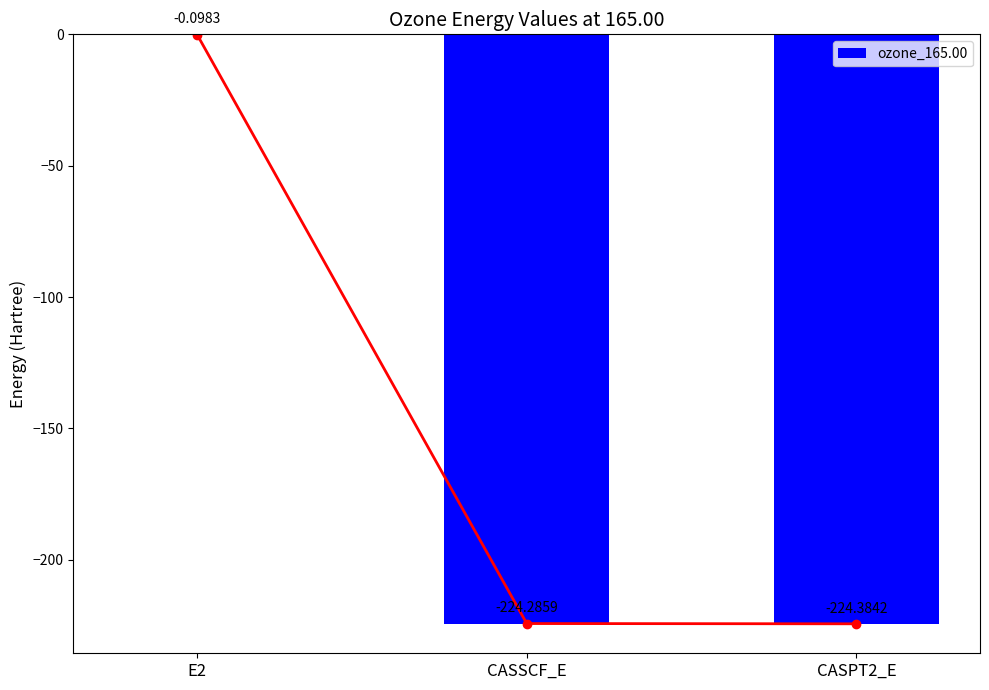

Which category has the highest value across all series?

E2